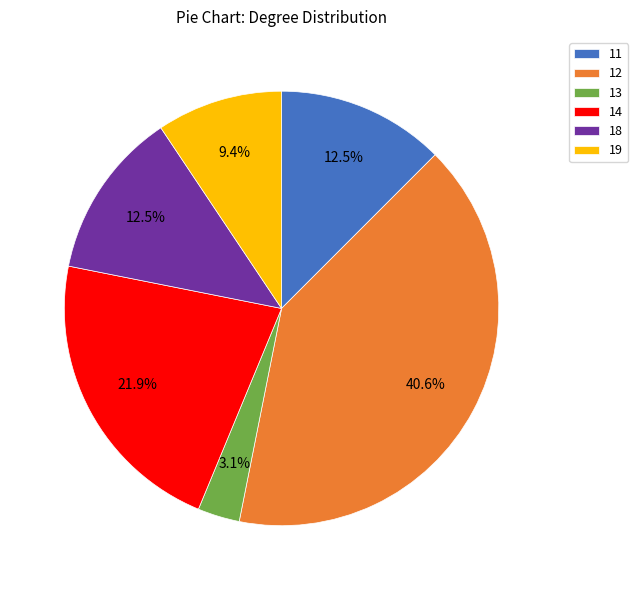

Count the number of slices in the pie.

6